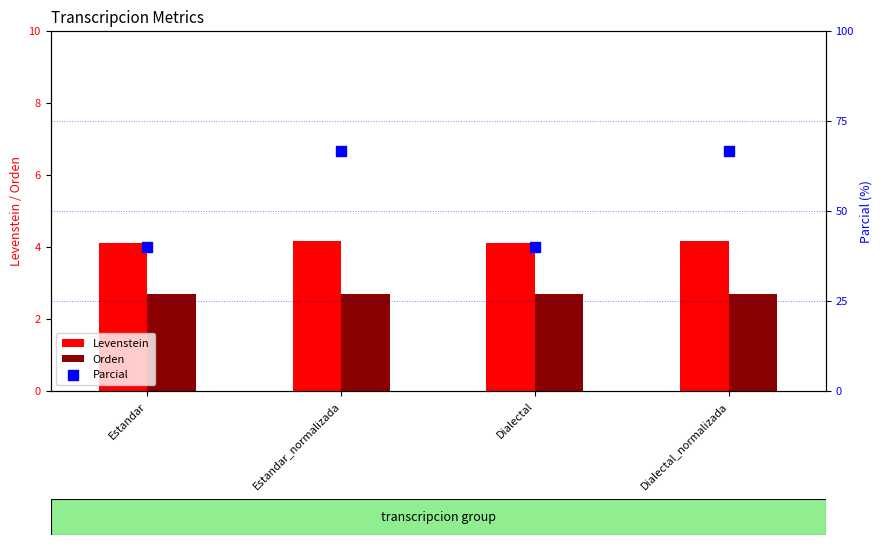

What are all the series names shown in the legend?

Levenstein, Orden, Parcial